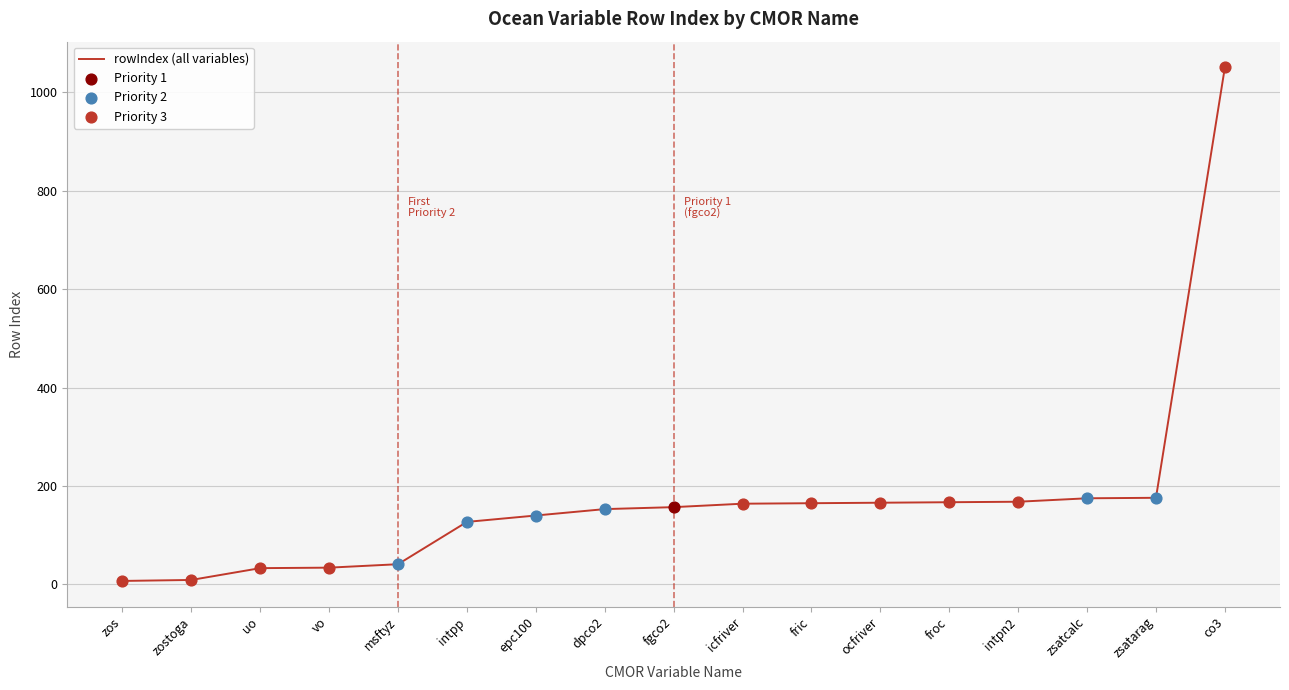

Between intpn2 and uo, which is larger?

intpn2